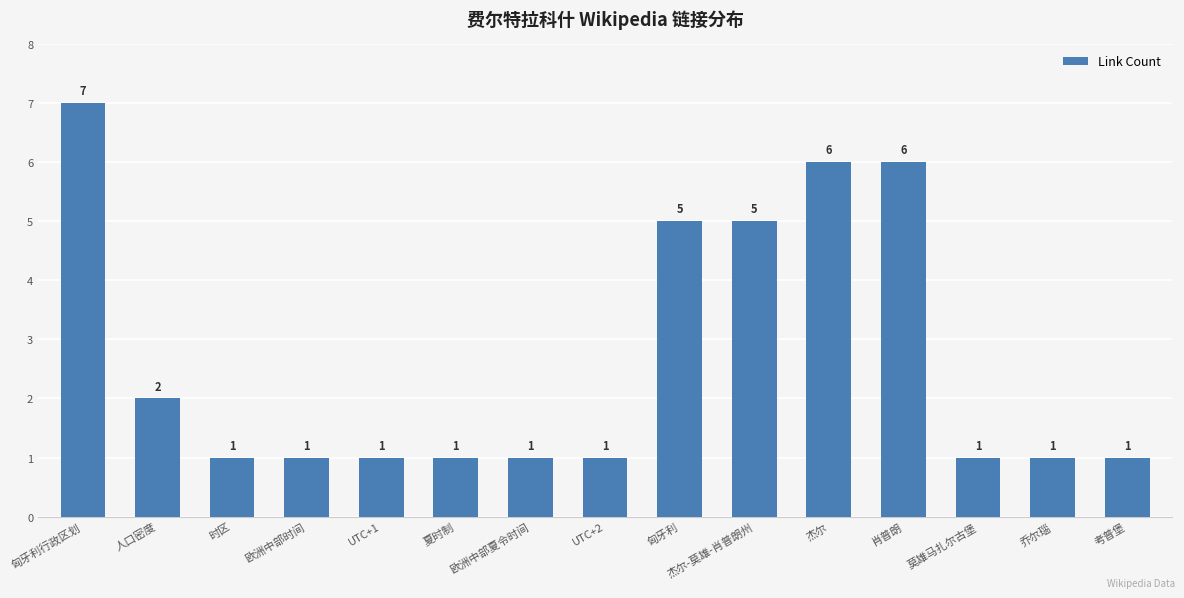

Reading left to right, what are all the values shown in this chart?

匈牙利行政区划=7	人口密度=2	时区=1	欧洲中部时间=1	UTC+1=1	夏时制=1	欧洲中部夏令时间=1	UTC+2=1	匈牙利=5	杰尔-莫雄-肖普朗州=5	杰尔=6	肖普朗=6	莫雄马扎尔古堡=1	乔尔瑙=1	考普堡=1